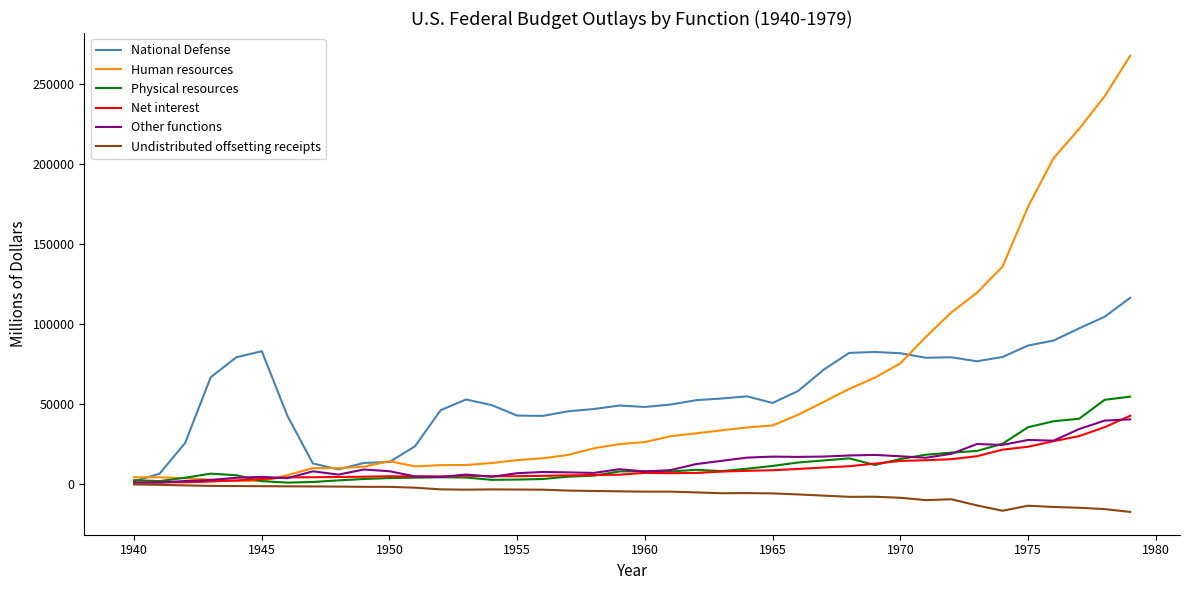

At how many categories does at least one series exceed 63366?

16